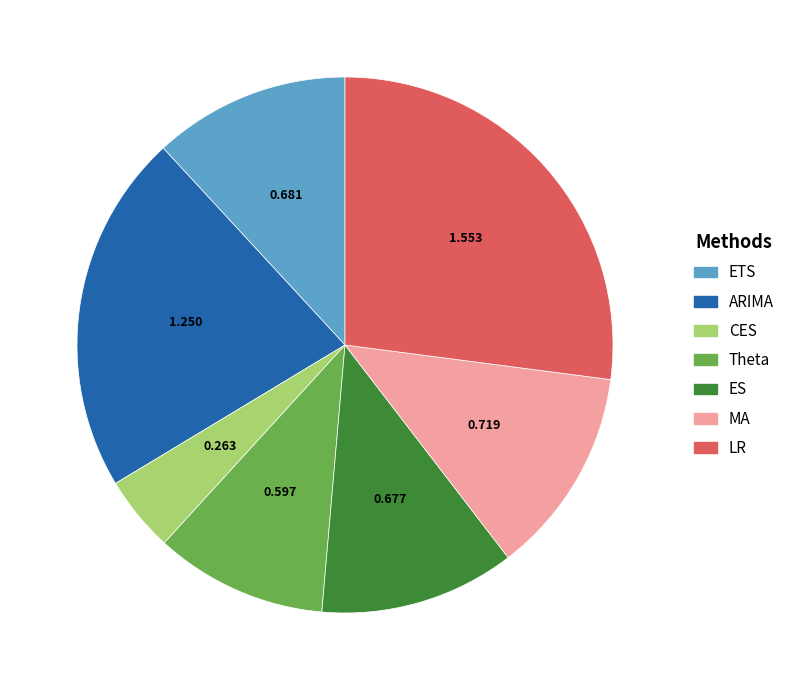

Combined, do LR and MA account for over 50%?

No